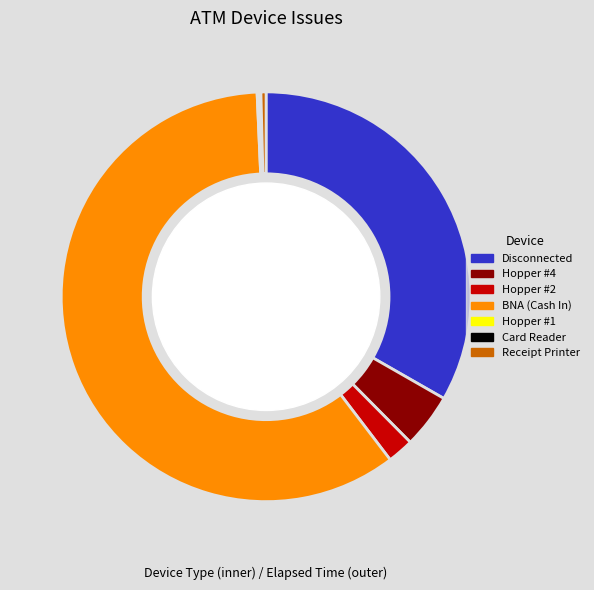

To the nearest percent, what is the difference between the Hopper #2 and Hopper #1 slice percentages?

2%